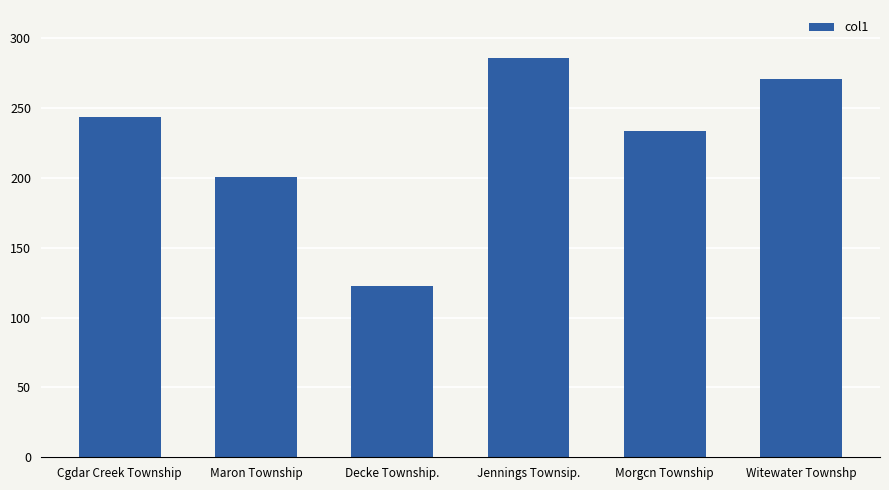

What is the ratio of the value at Cgdar Creek Township to the value at Maron Township?

1.2